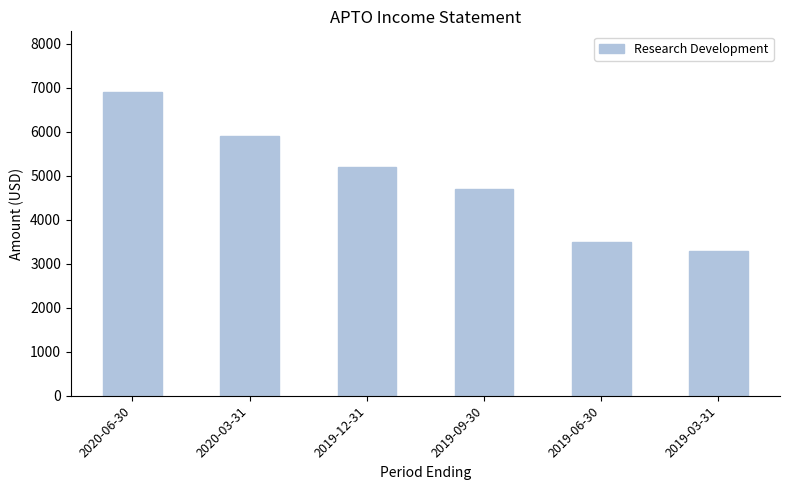

List the labels in order of value, smallest first.

2019-03-31, 2019-06-30, 2019-09-30, 2019-12-31, 2020-03-31, 2020-06-30